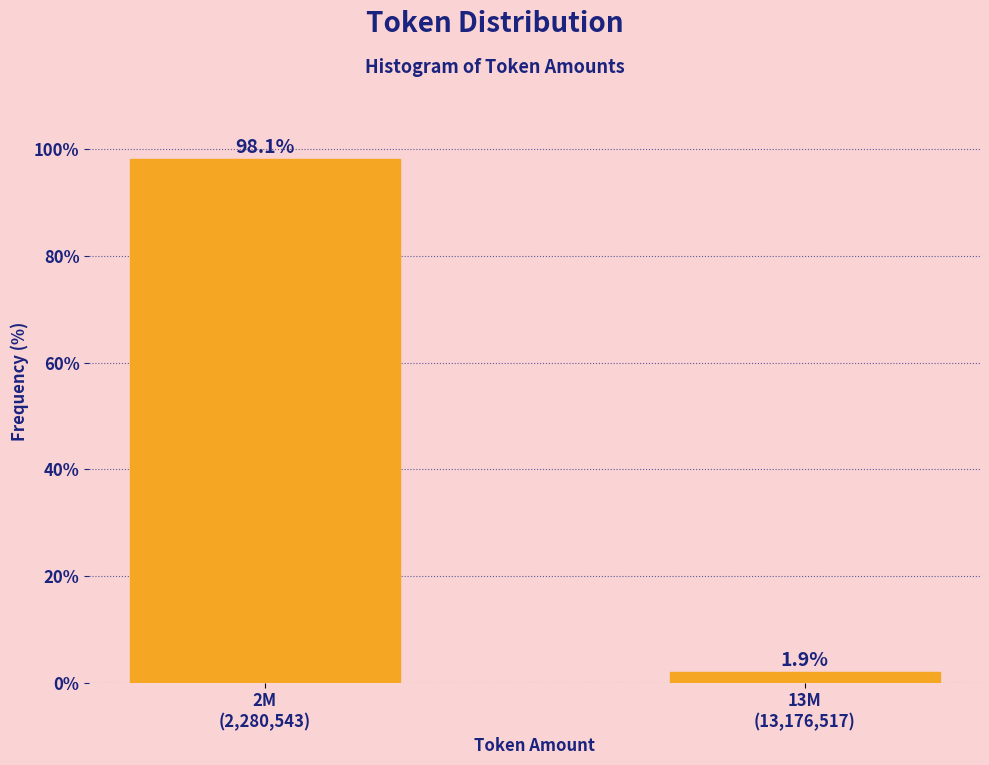

Reading left to right, transcribe all the data shown in this chart.

98.1	1.9